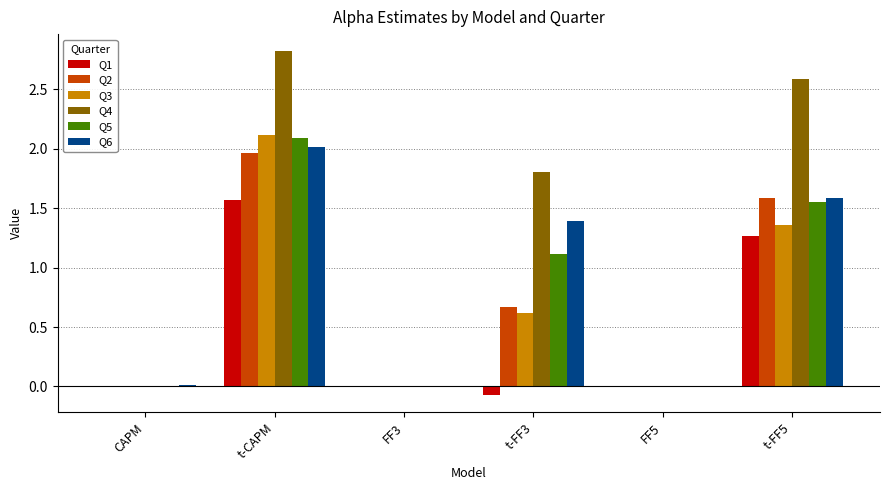

At which category is the sum across all series the highest?

t-CAPM